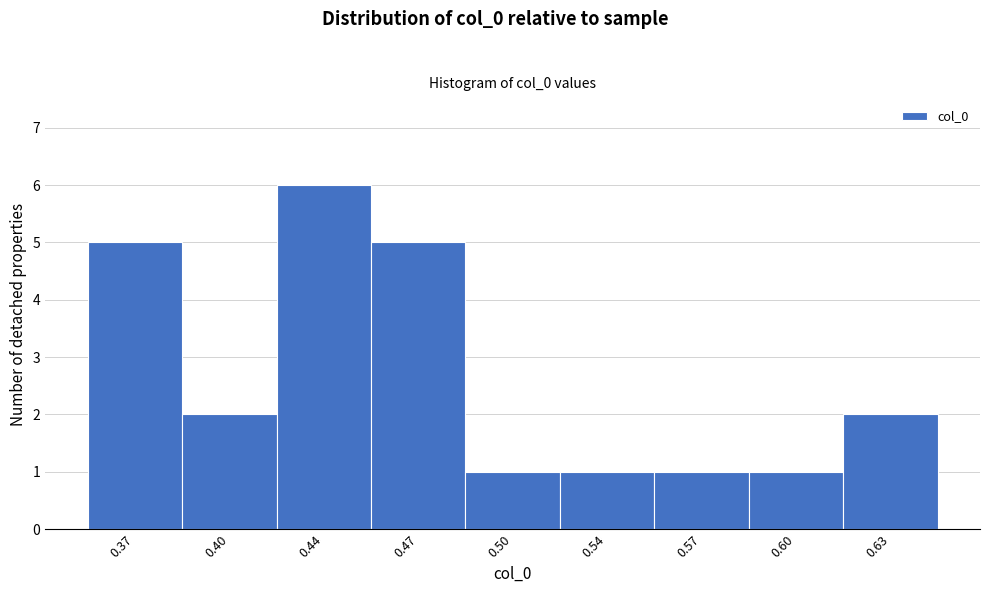

Reading left to right, list all the values displayed in this chart.

0.37=5	0.40=2	0.44=6	0.47=5	0.50=1	0.54=1	0.57=1	0.60=1	0.63=2